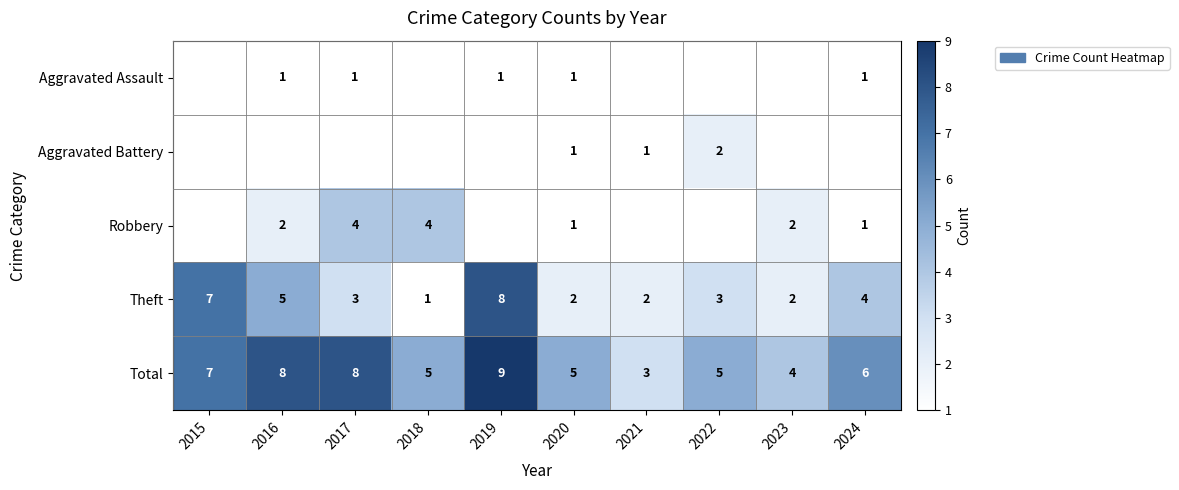

Which label corresponds to the largest value in the chart?

2019